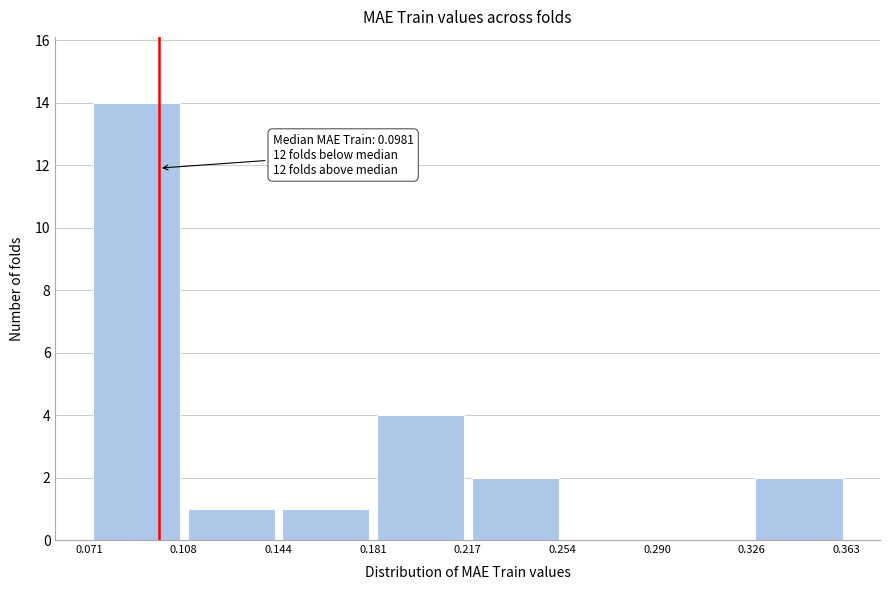

Which range on the x-axis has the tallest bar?

0.071 to 0.108